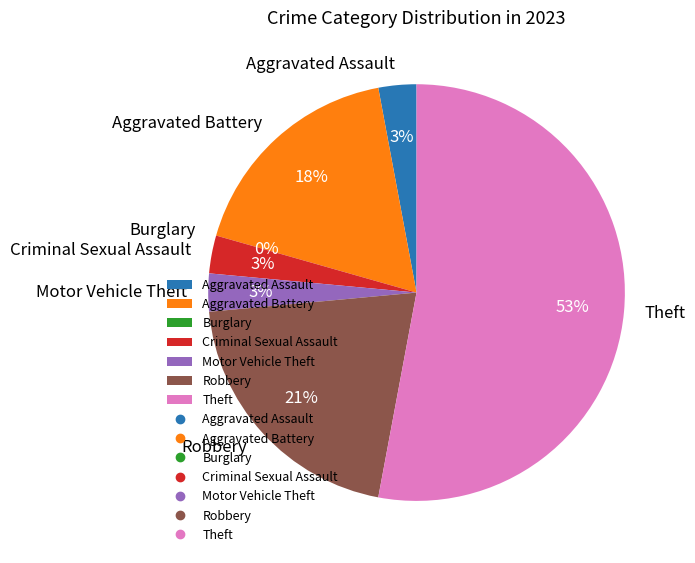

True or false: Robbery accounts for 30% of the total.

False